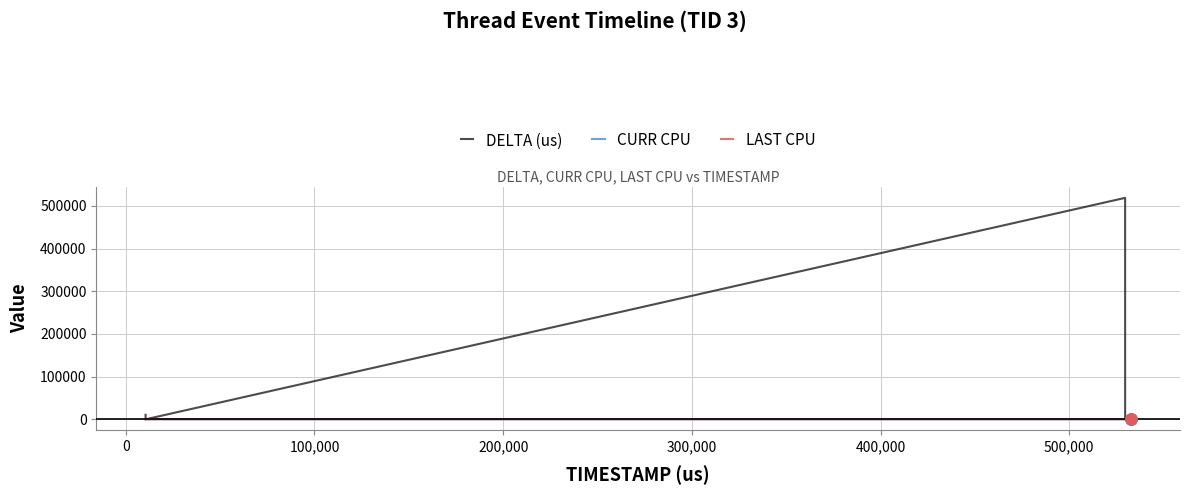

Which series has the largest range (max minus min)?

DELTA (us)